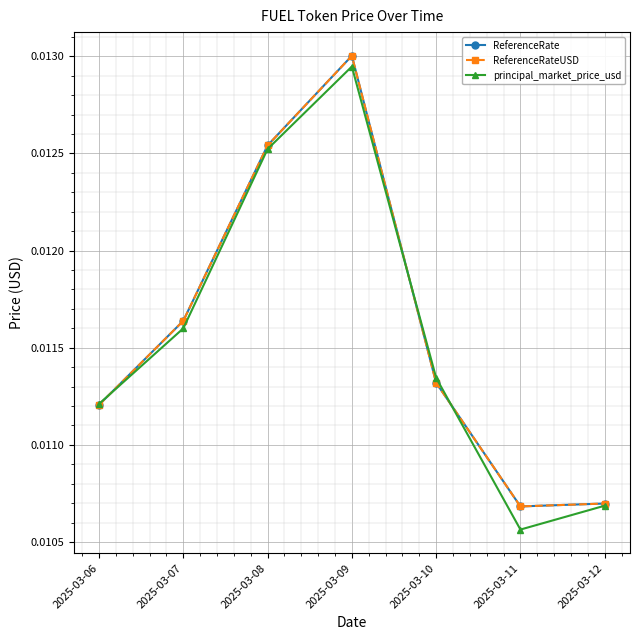

Is it true that ReferenceRateUSD equals 0.0 at 2025-03-12?

True